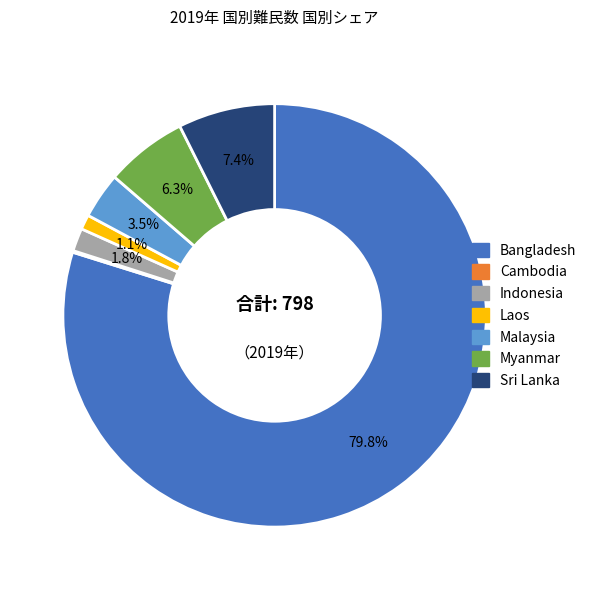

Between Indonesia and Sri Lanka, which is larger?

Sri Lanka